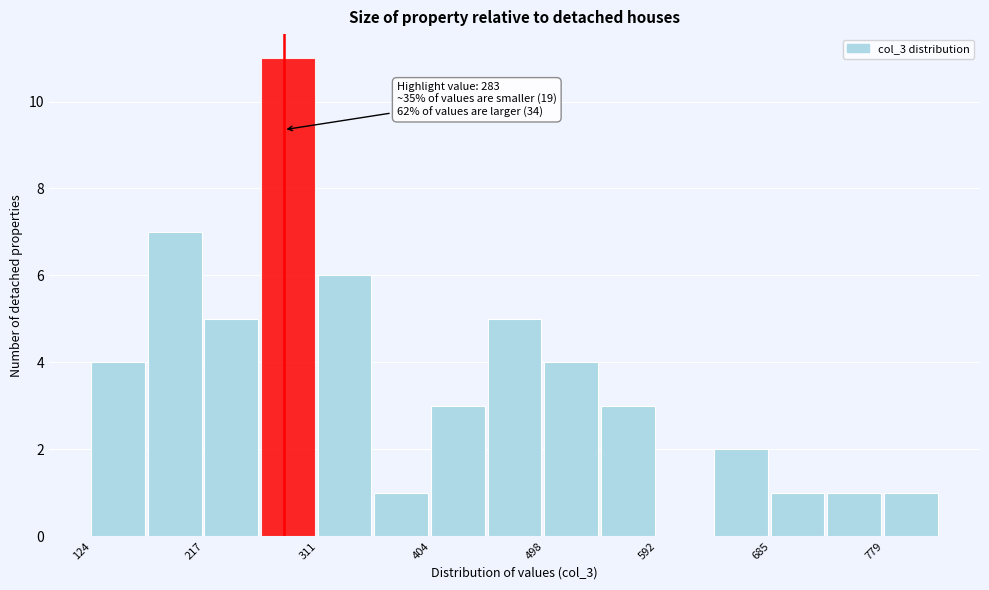

Which range on the x-axis has the tallest bar?

260 to 310